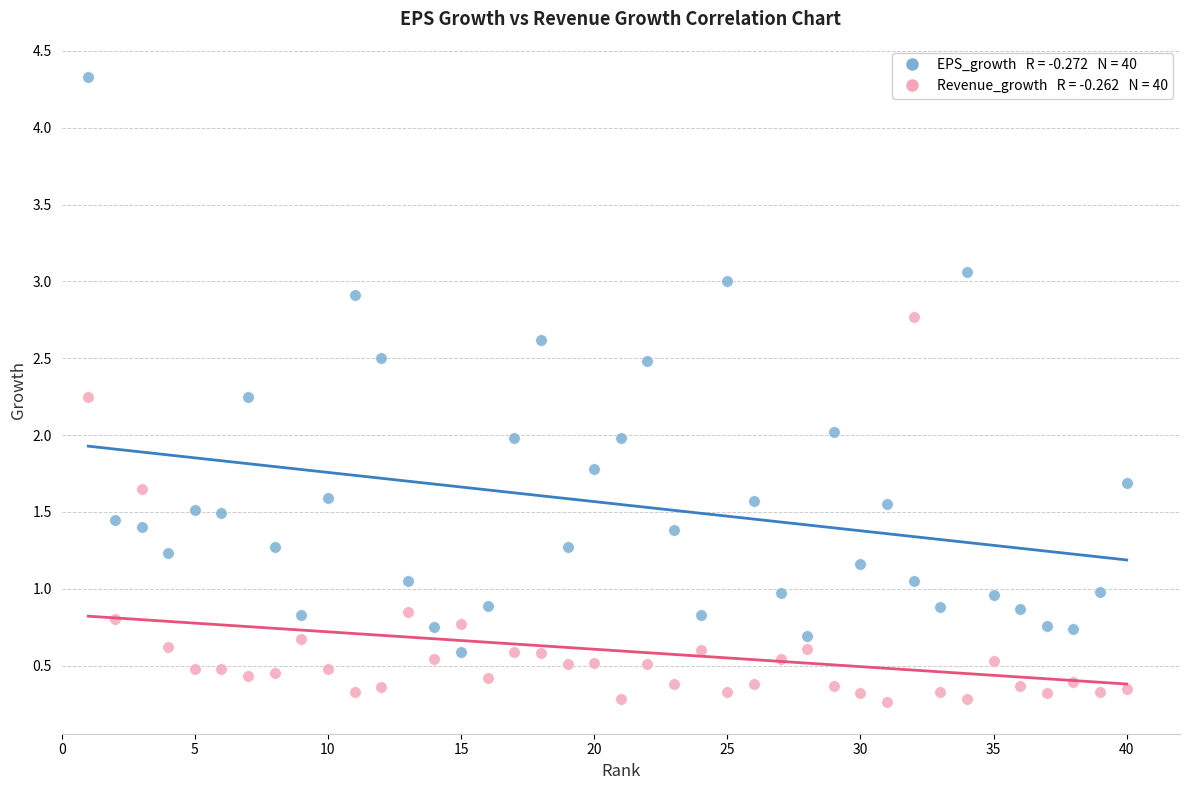

Across all data points, what is the range of Y values (max minus min)?

4.1